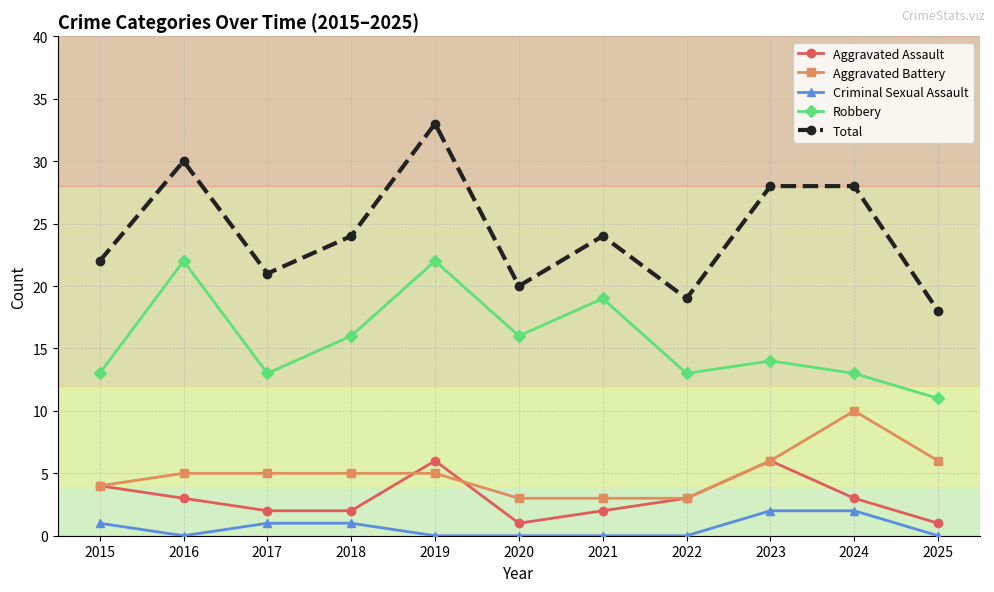

True or false: Aggravated Battery has a value of 3 at 2021.

True